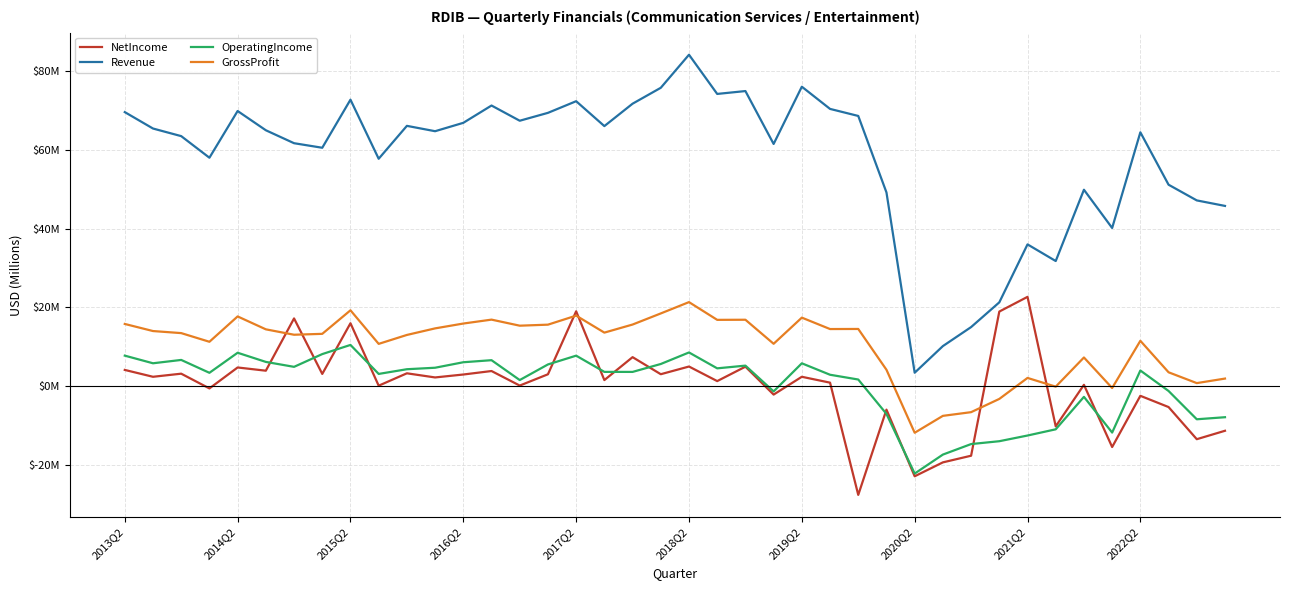

Does the chart have visible grid lines?

Yes